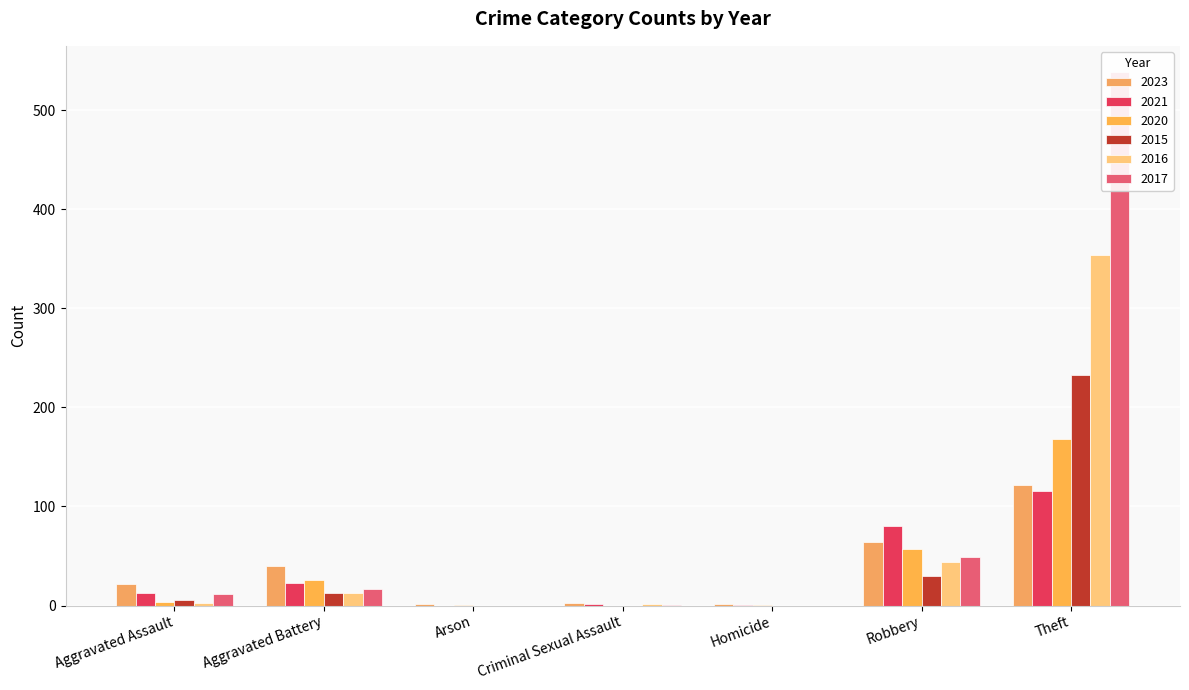

What are all the series names shown in the legend?

2023, 2021, 2020, 2015, 2016, 2017